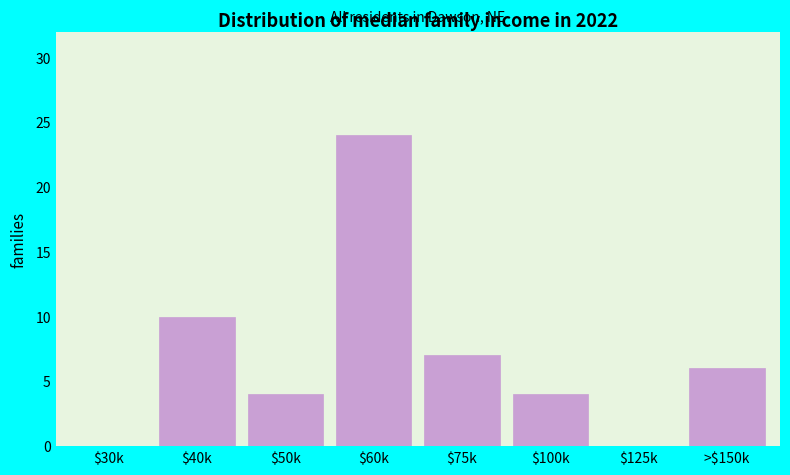

Where is the data nearest to the value 12?

$40k